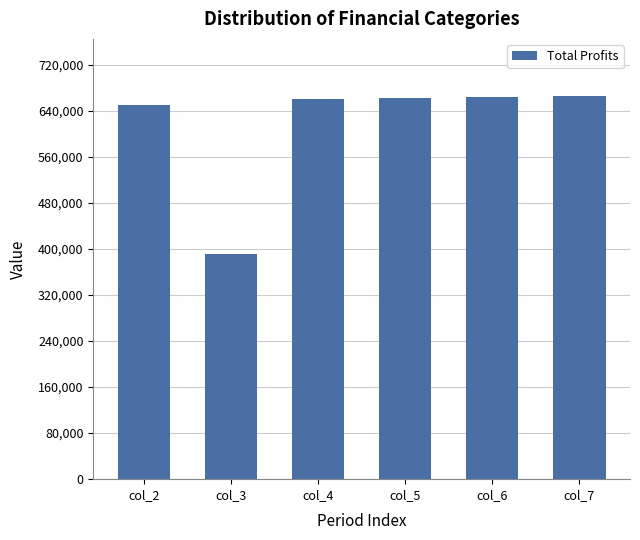

Which label corresponds to the smallest value in the chart?

col_3